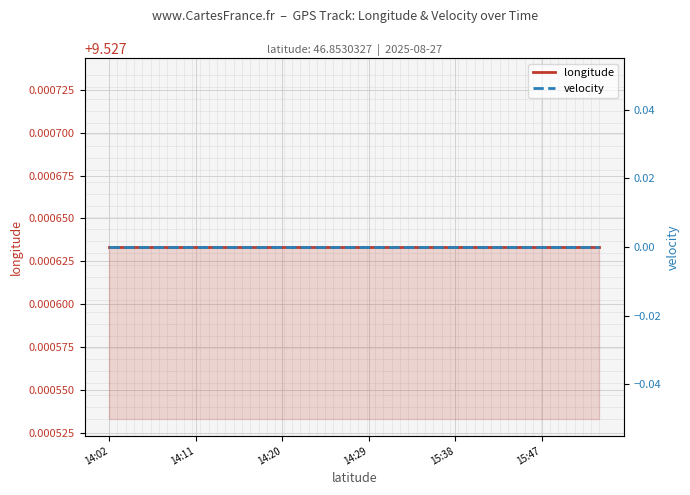

At how many categories does at least one series exceed 1?

18